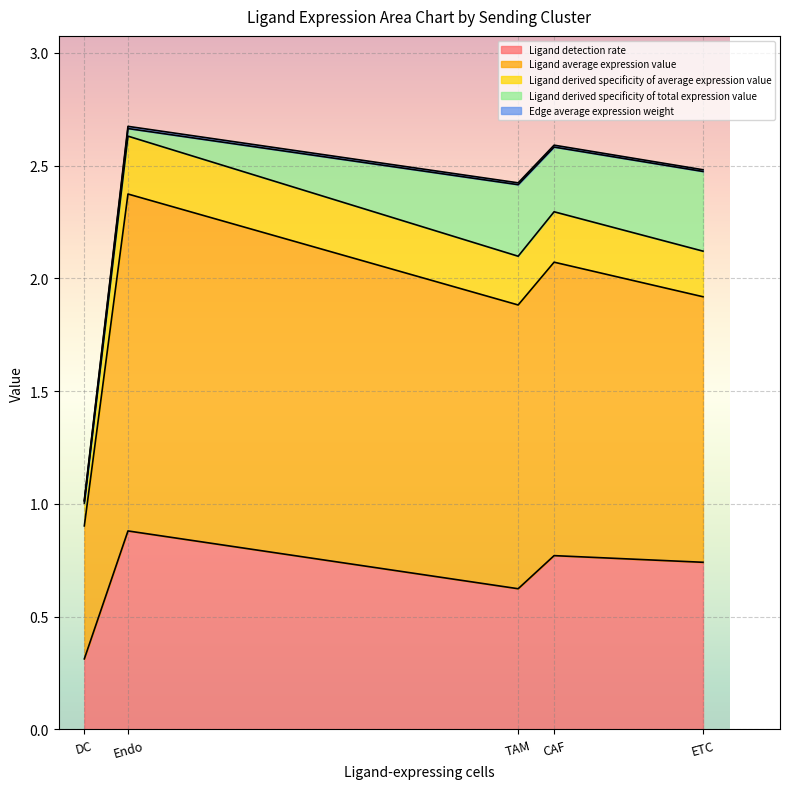

What is the sum of all Ligand average expression value values?

5.8